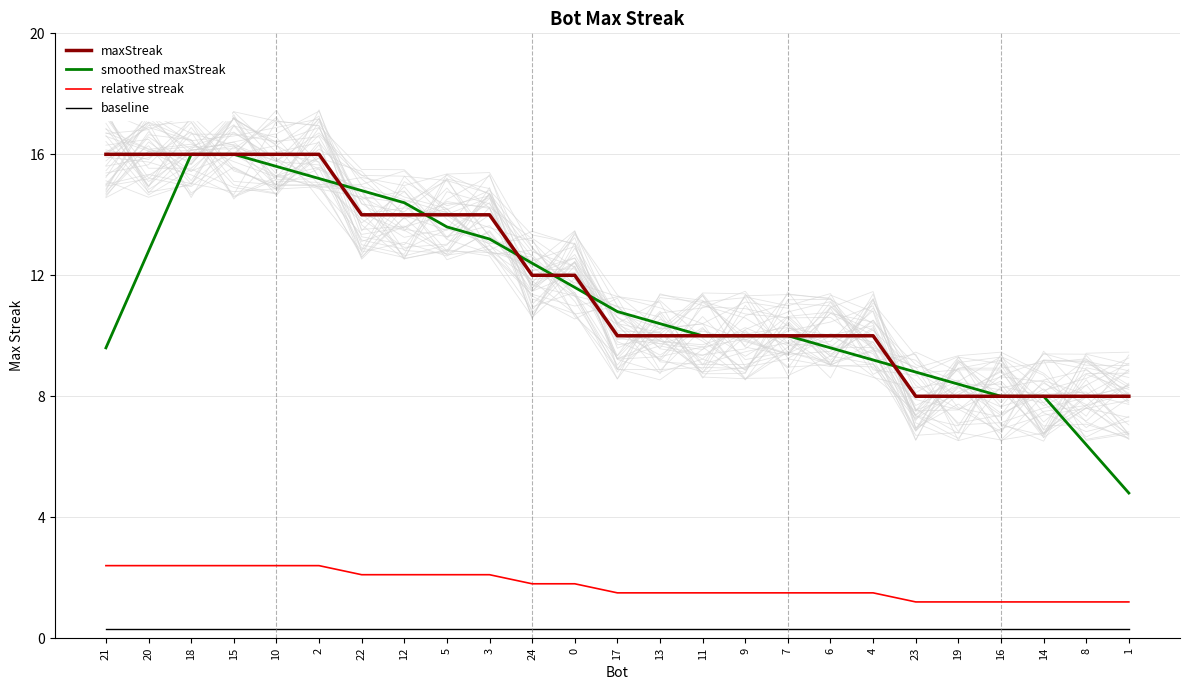

Reading right to left, extract all data points from this chart.

maxStreak: 1=8.0	8=8.0	14=8.0	16=8.0	19=8.0	23=8.0	4=10.0	6=10.0	7=10.0	9=10.0	11=10.0	13=10.0	17=10.0	0=12.0	24=12.0	3=14.0	5=14.0	12=14.0	22=14.0	2=16.0	10=16.0	15=16.0	18=16.0	20=16.0	21=16.0
smoothed maxStreak: 1=4.8	8=6.4	14=8.0	16=8.0	19=8.4	23=8.8	4=9.2	6=9.6	7=10.0	9=10.0	11=10.0	13=10.4	17=10.8	0=11.6	24=12.4	3=13.2	5=13.6	12=14.4	22=14.8	2=15.2	10=15.6	15=16.0	18=16.0	20=12.8	21=9.6
relative streak: 1=1.2	8=1.2	14=1.2	16=1.2	19=1.2	23=1.2	4=1.5	6=1.5	7=1.5	9=1.5	11=1.5	13=1.5	17=1.5	0=1.8	24=1.8	3=2.1	5=2.1	12=2.1	22=2.1	2=2.4	10=2.4	15=2.4	18=2.4	20=2.4	21=2.4
baseline: 1=0.3	8=0.3	14=0.3	16=0.3	19=0.3	23=0.3	4=0.3	6=0.3	7=0.3	9=0.3	11=0.3	13=0.3	17=0.3	0=0.3	24=0.3	3=0.3	5=0.3	12=0.3	22=0.3	2=0.3	10=0.3	15=0.3	18=0.3	20=0.3	21=0.3